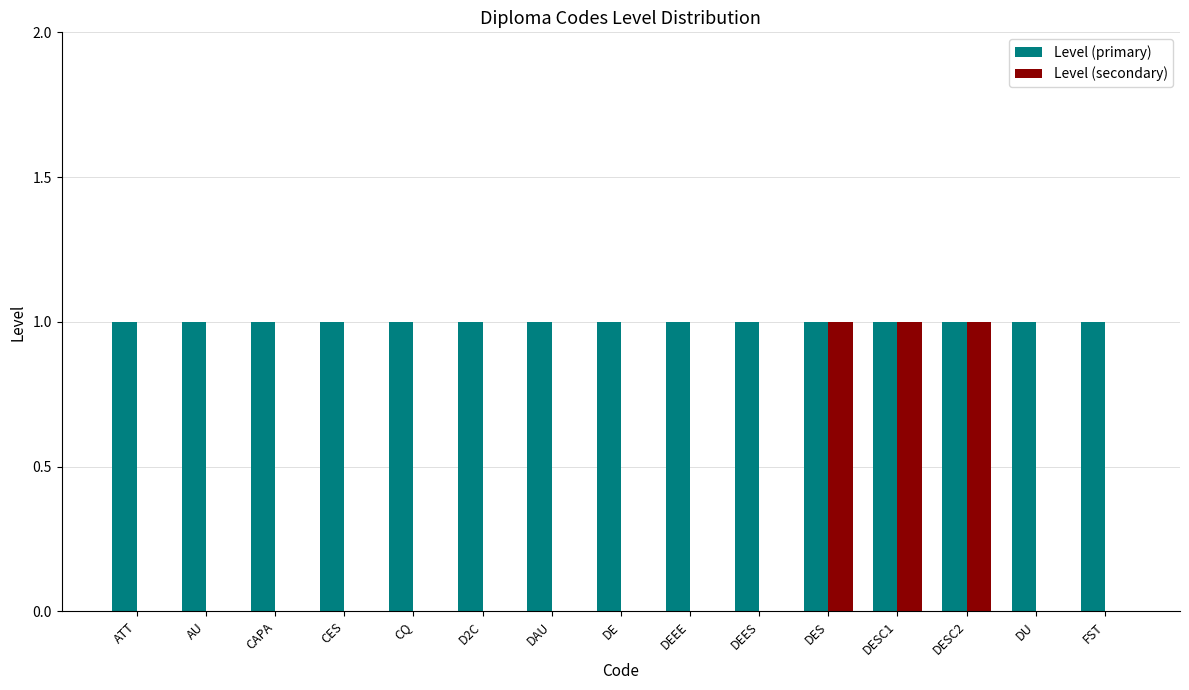

What is the sum of all Level (primary) values?

15